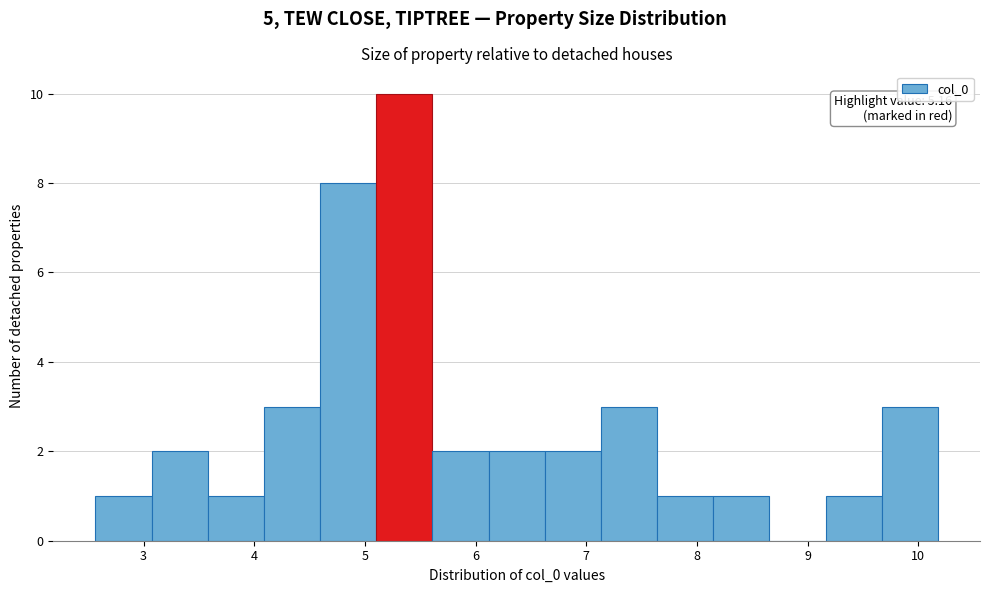

Which range on the x-axis has the tallest bar?

5.1 to 5.6